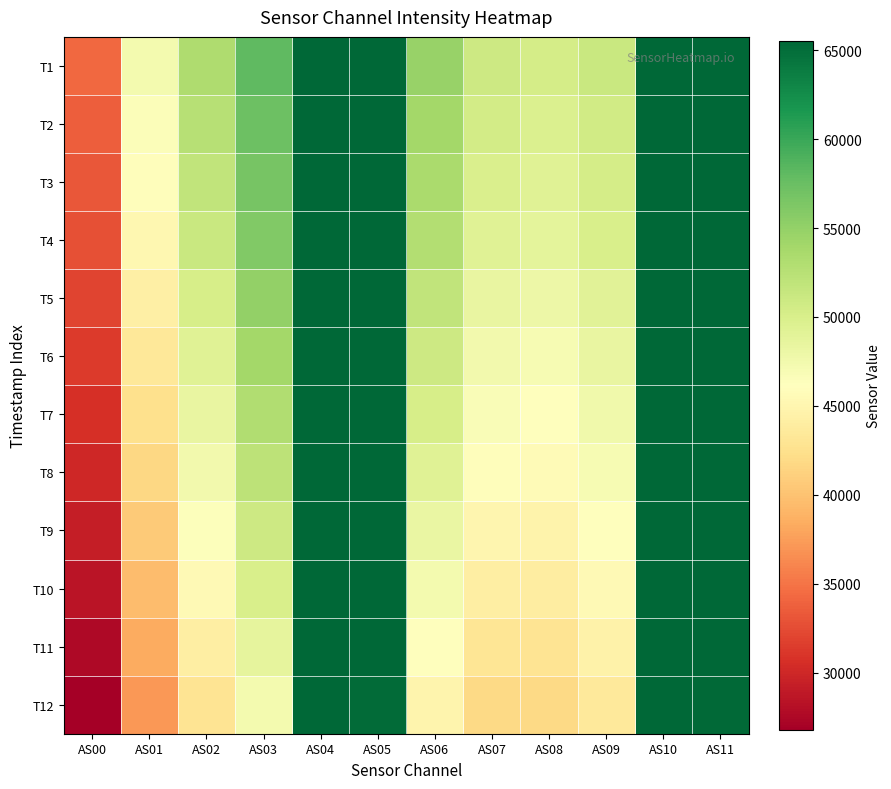

Which has a higher value, AS08 or AS10?

AS10